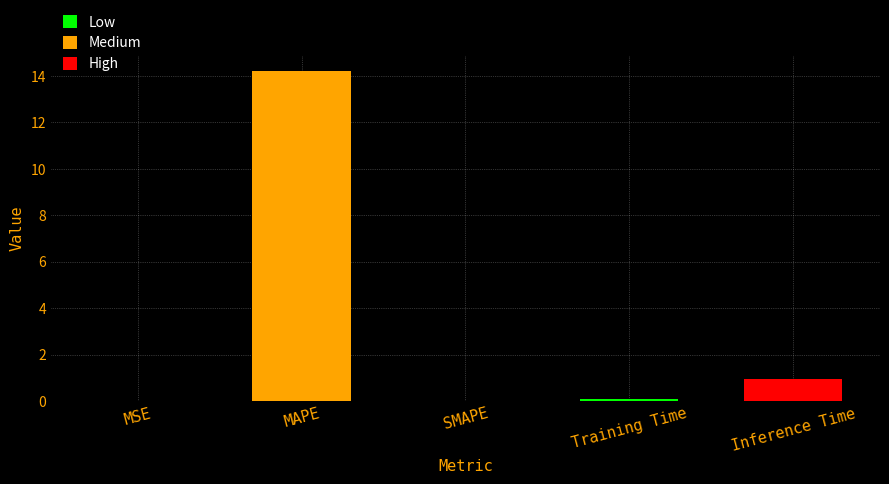

Is it true that the value at MAPE is 3.9?

False